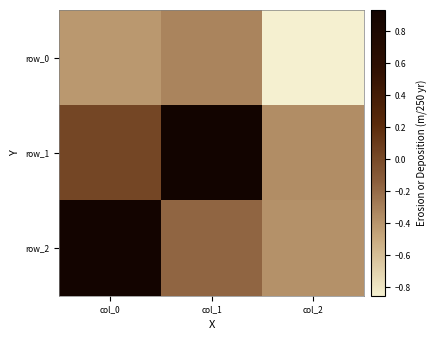

Is the value of row_0 at col_2 greater than the value of row_1 at col_0?

No